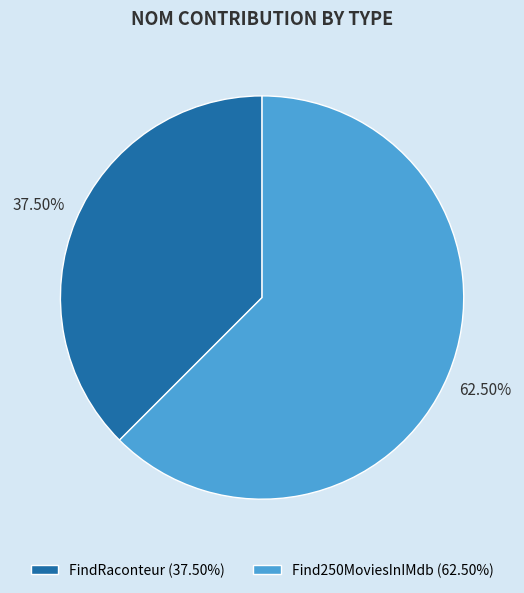

How many slices are in this pie chart?

2